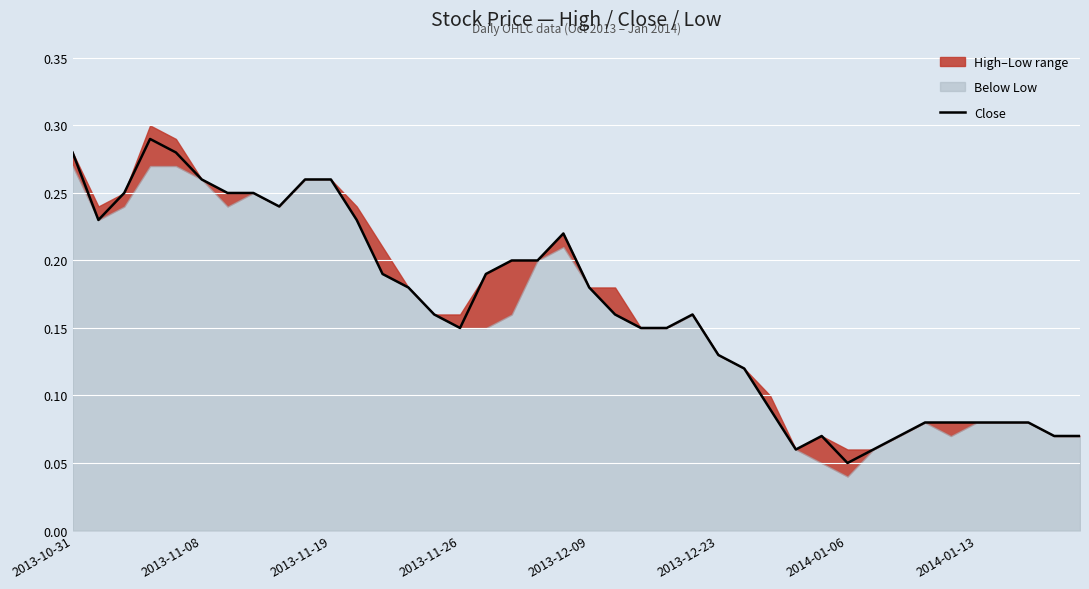

At which label is Close closest to 0?

2014-01-06